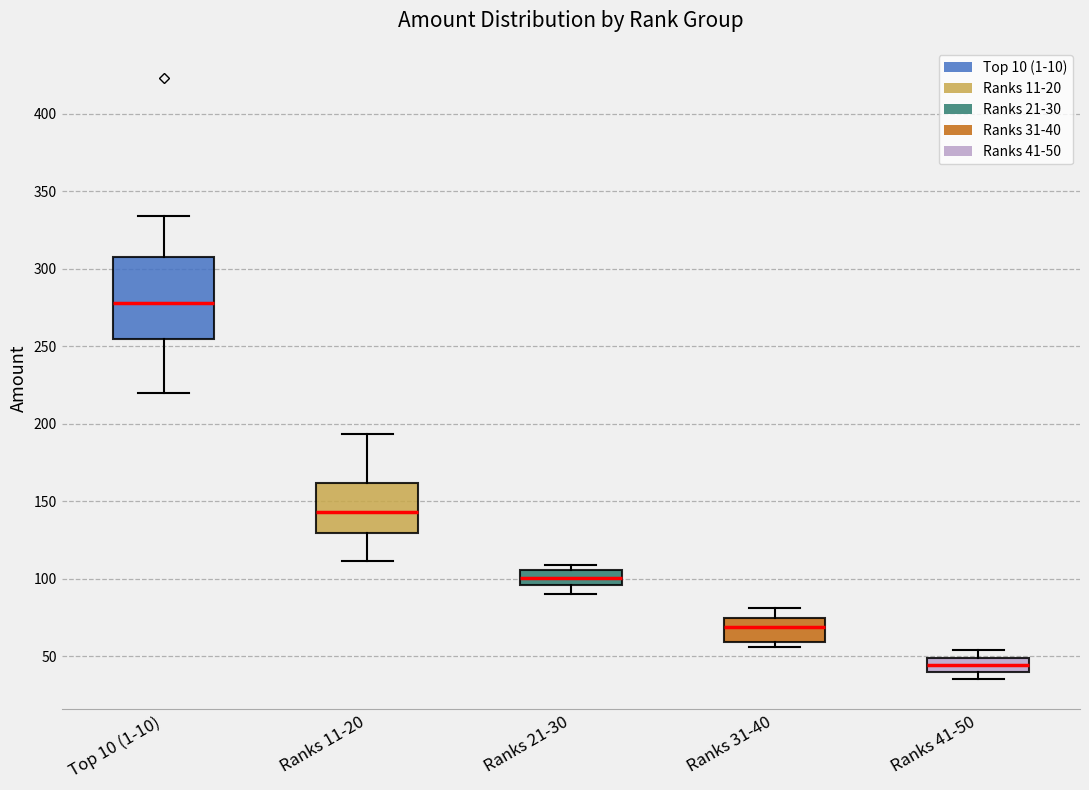

Where does the lower whisker of the box for Top 10 (1-10) end on the y-axis? The values are not printed on the chart, so give them approximately, as read against the axis.

220